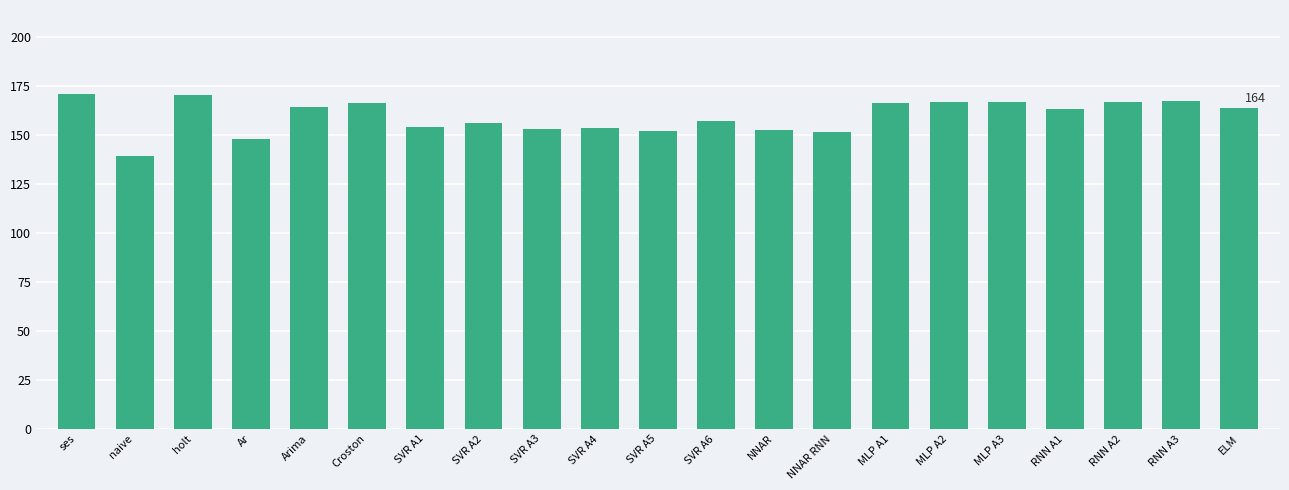

Are the bars horizontal?

No